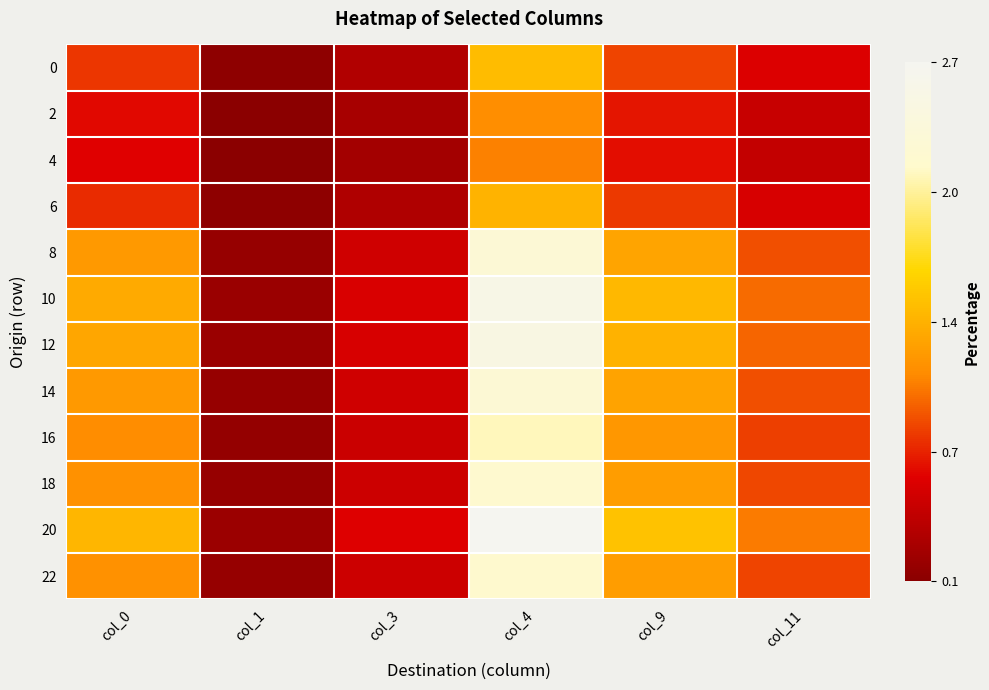

Between col_4 and col_1, which is larger?

col_4